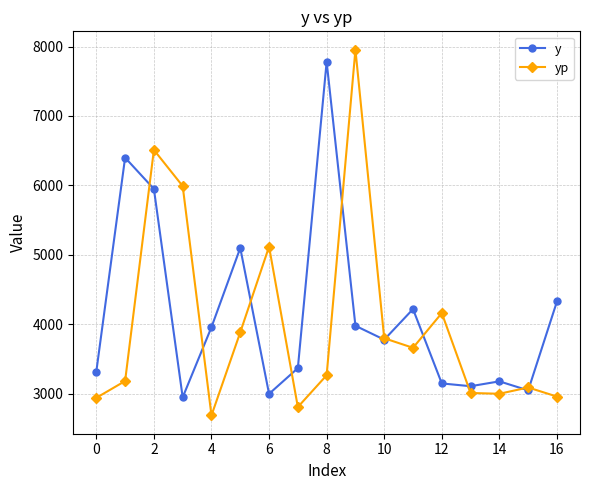

Which series ends up on top after the final intersection of y and yp?

y